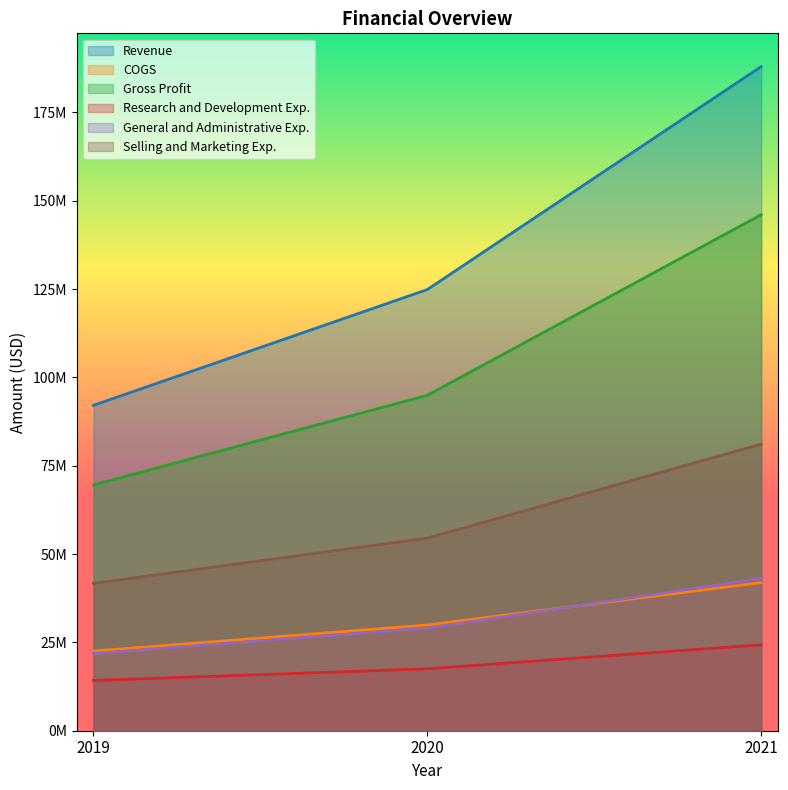

Reading left to right, extract all data points from this chart.

Revenue: 2019=92109000	2020=124875000	2021=188001000
COGS: 2019=22540000	2020=29930000	2021=41934000
Gross Profit: 2019=69569000	2020=94945000	2021=146067000
Research and Development Exp.: 2019=14224000	2020=17528000	2021=24322000
General and Administrative Exp.: 2019=21848000	2020=29044000	2021=43116000
Selling and Marketing Exp.: 2019=41719000	2020=54518000	2021=81122000